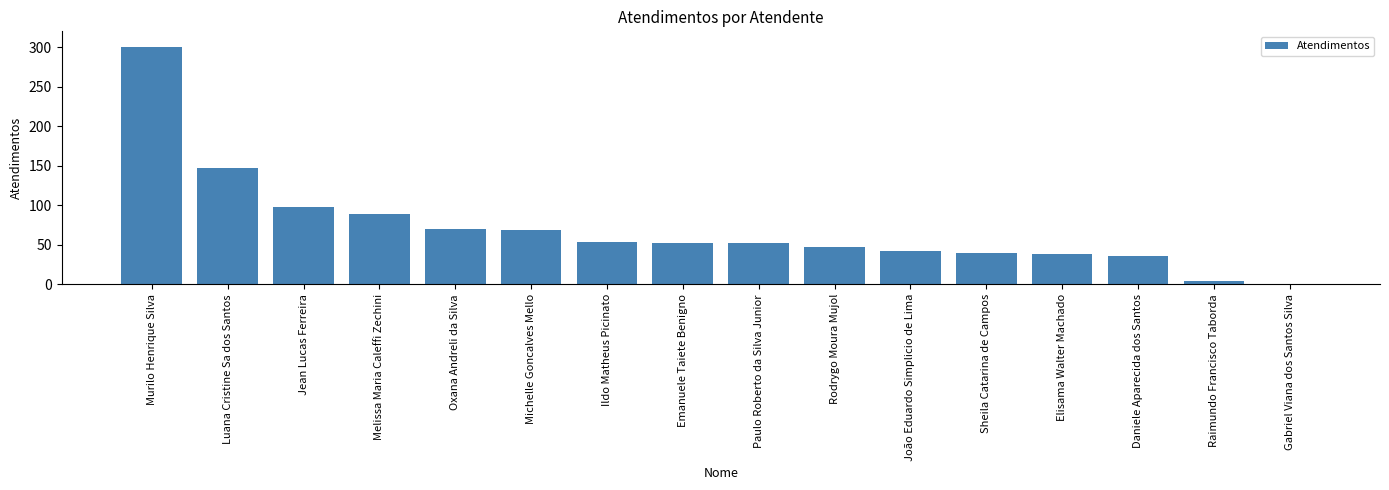

Count the number of data series in this chart.

1